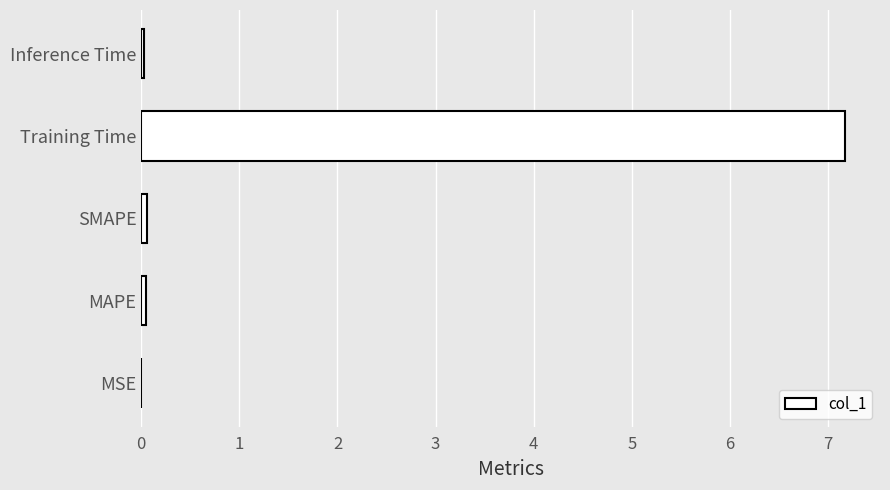

What is the maximum value shown in the chart?

7.2